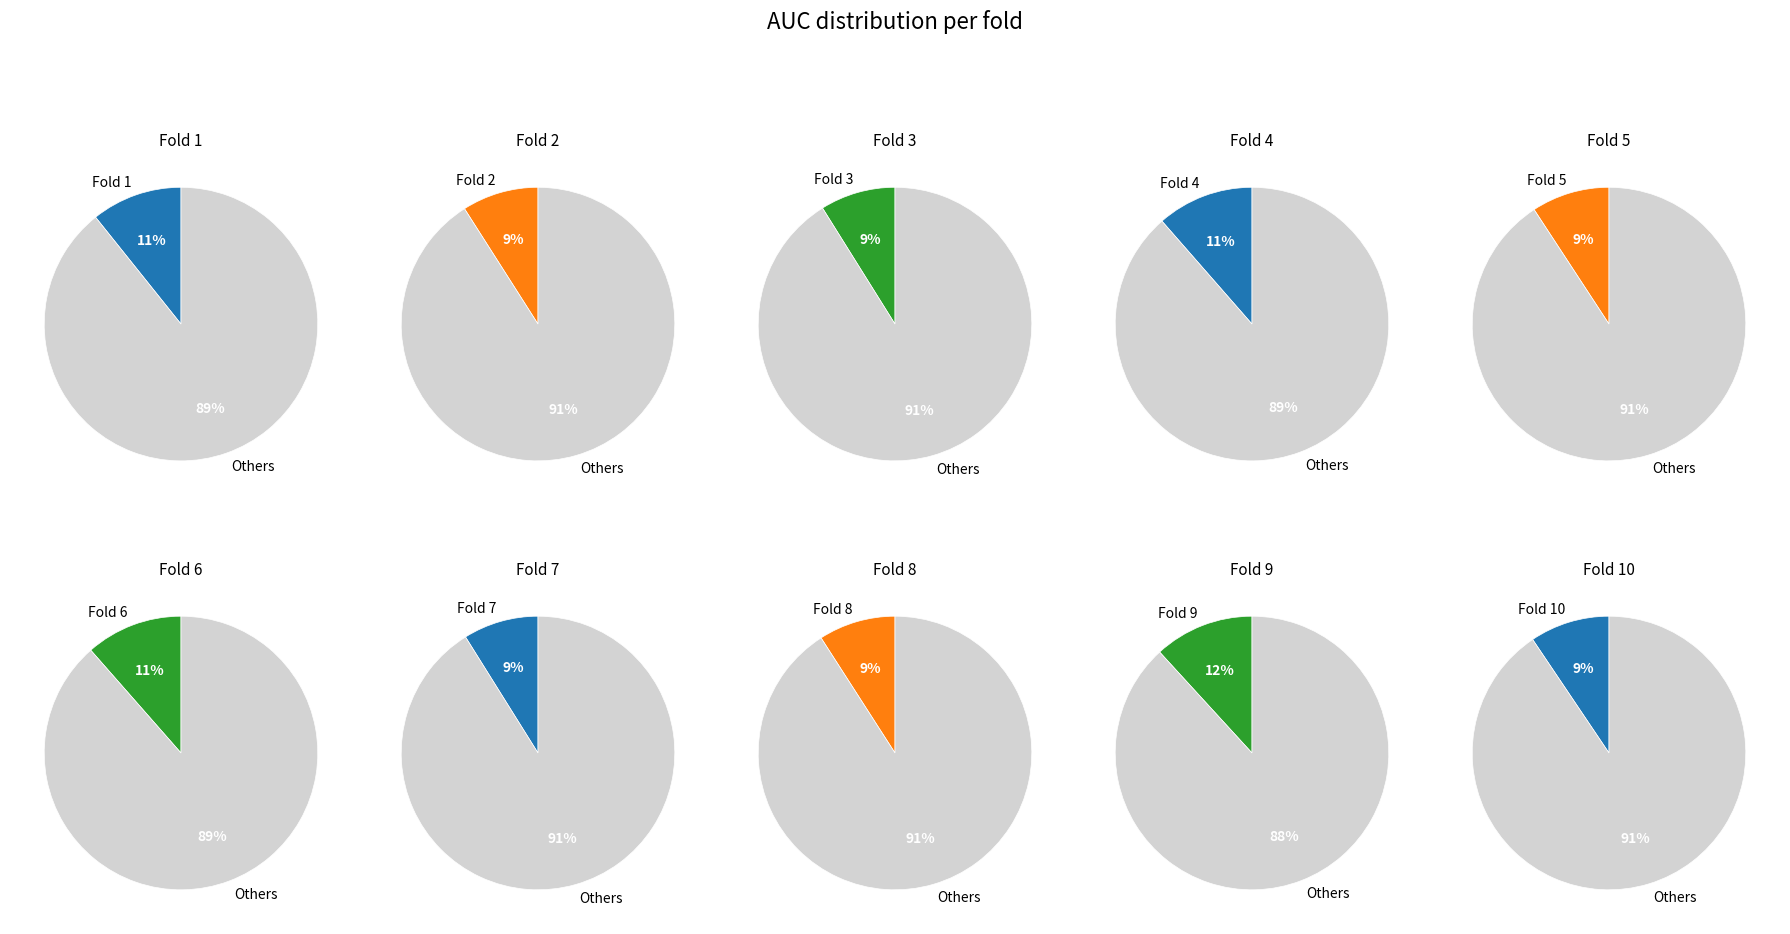

Which slice is the smallest?

Fold 3